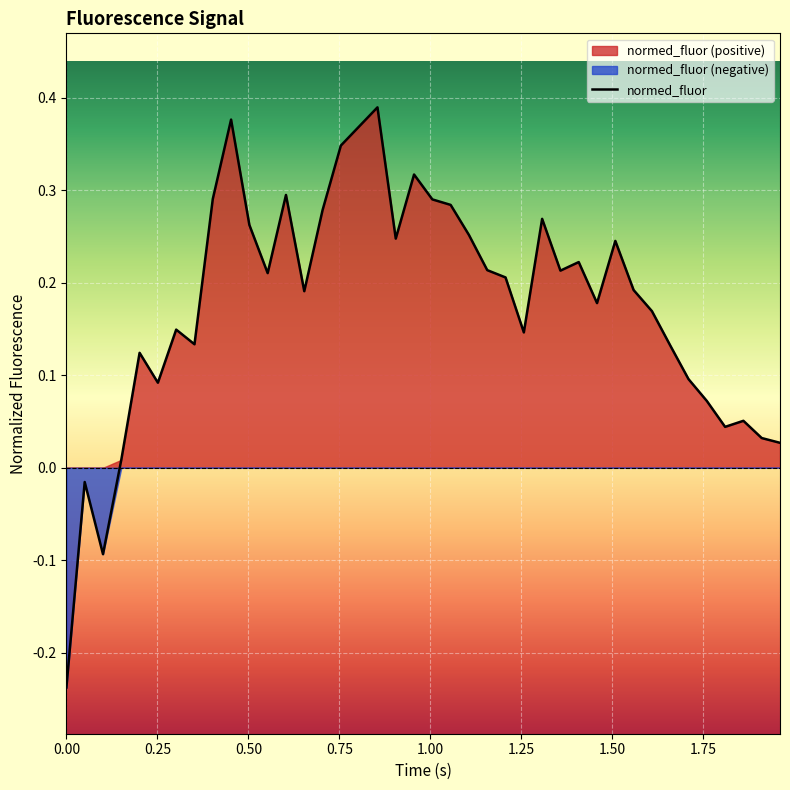

True or false: the data shows -0.0 at 0.25.

False